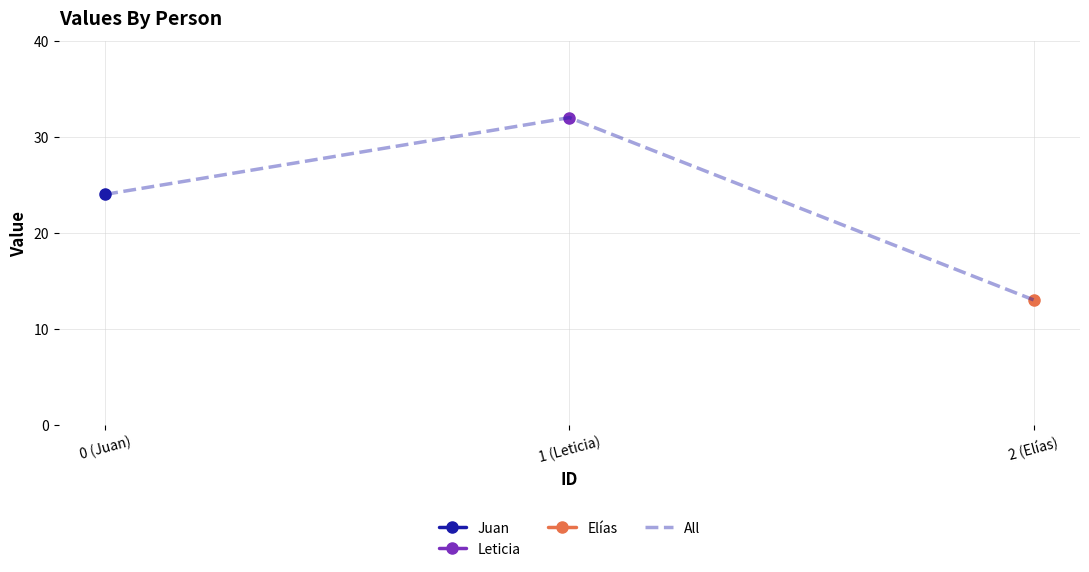

What is the difference between the maximum and minimum values?

19